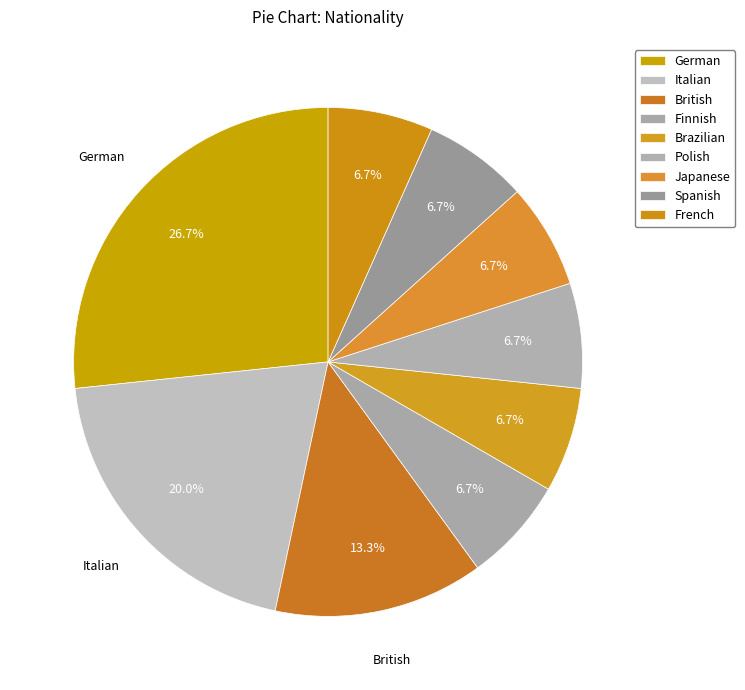

Count the number of slices in the pie.

9